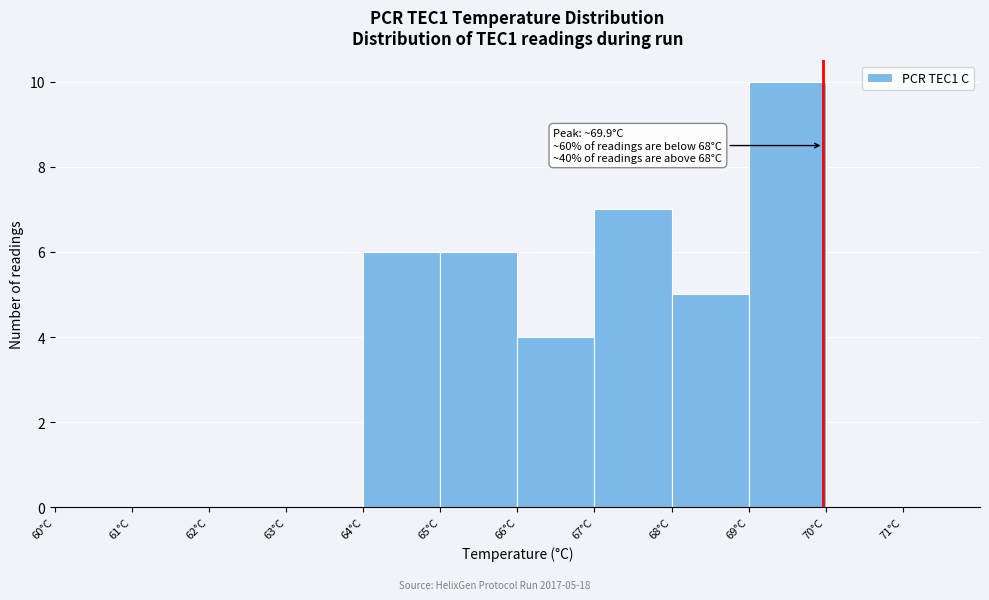

Which range on the x-axis has the tallest bar?

69 to 70